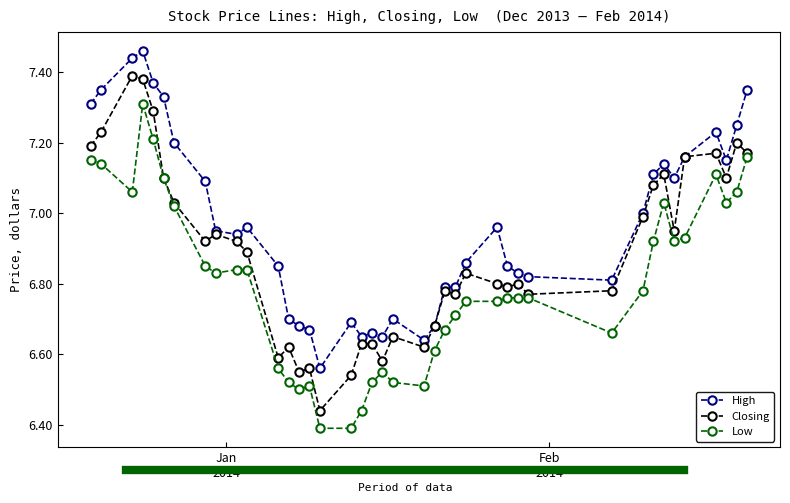

Rank the series by their maximum value, from lowest to highest.

Low, Closing, High